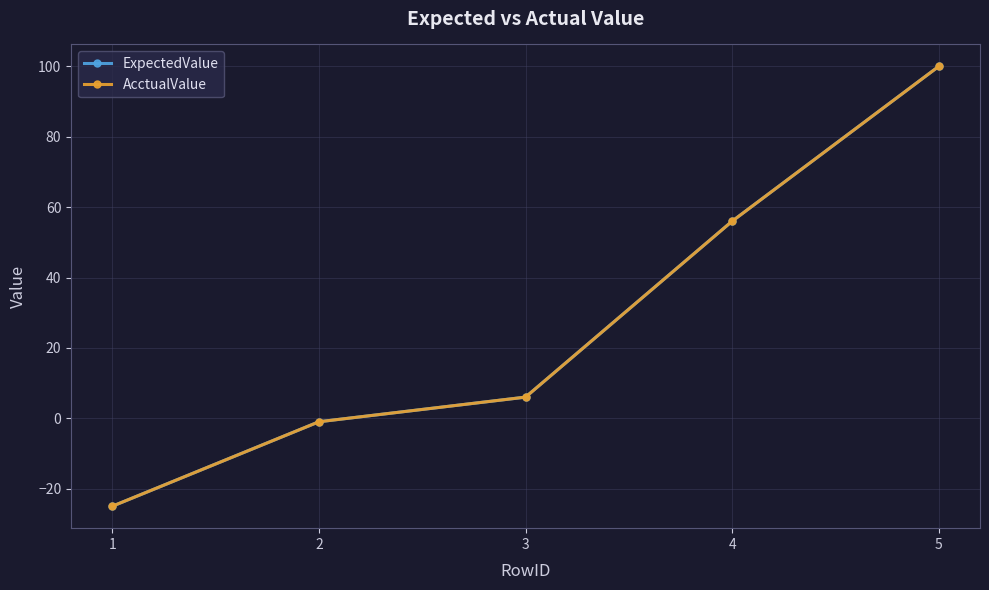

Where is AcctualValue nearest to the value 37?

4